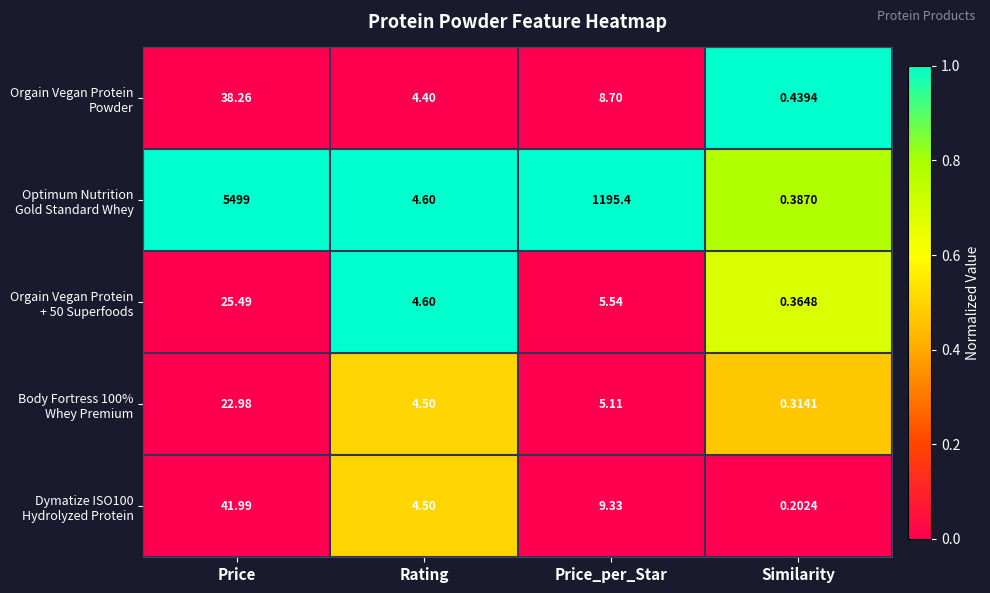

At which category is the sum across all series the highest?

Price